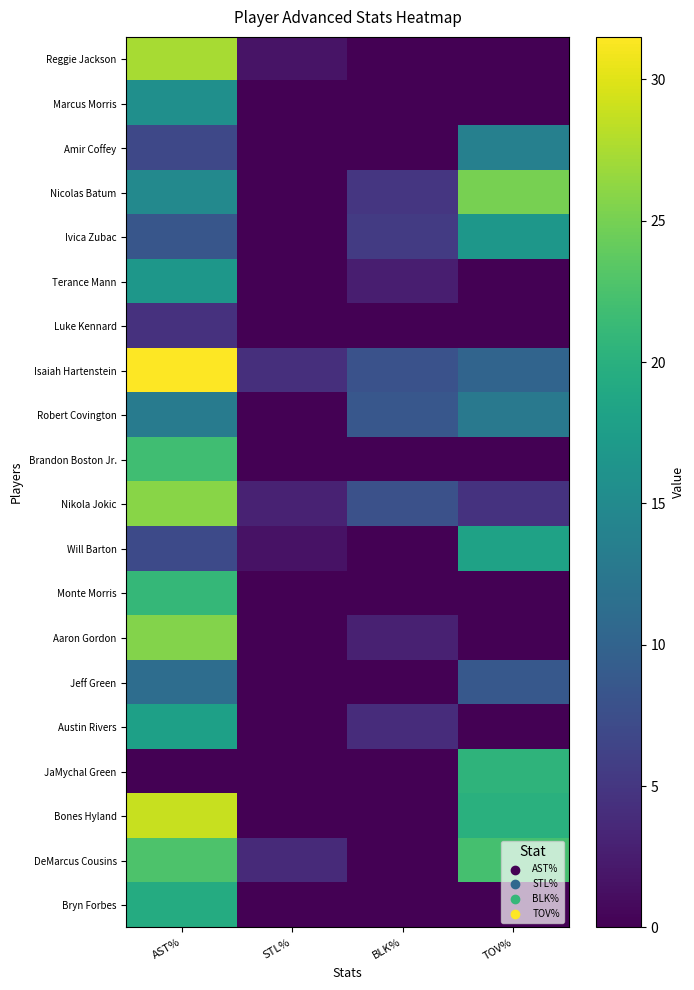

What is the difference between the highest and lowest values at STL%?

4.2